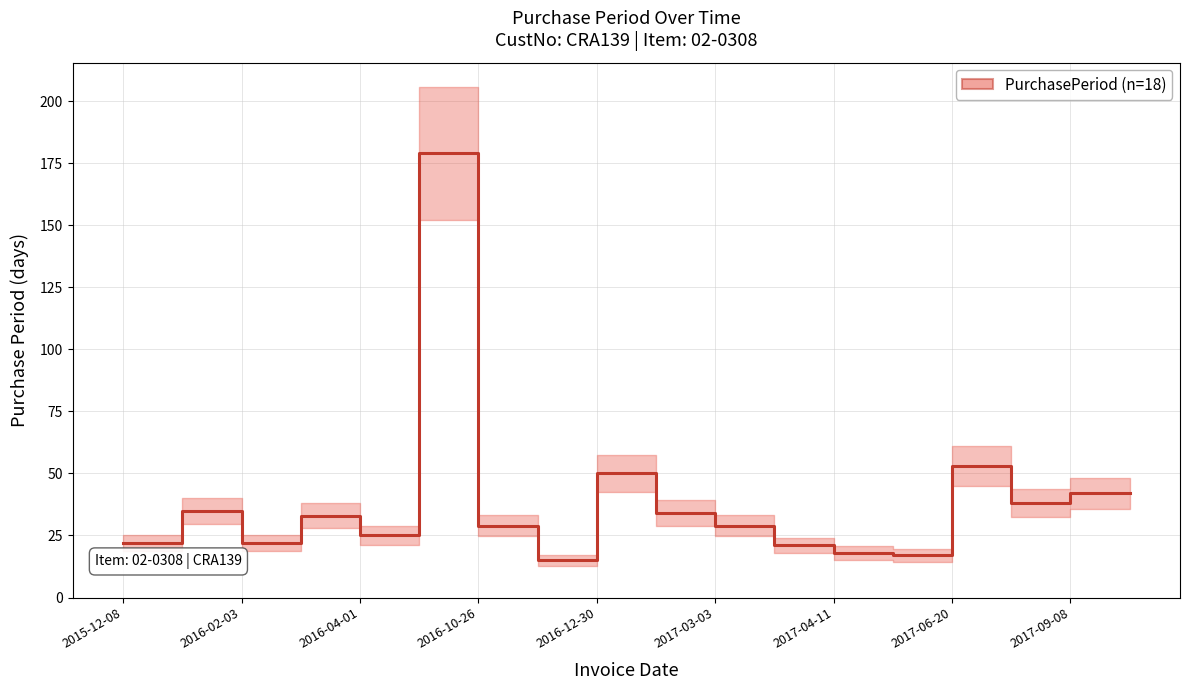

Reading left to right, what are all the values shown in this chart?

22	35	22	33	25	179	29	15	50	34	29	21	18	17	53	38	42	42